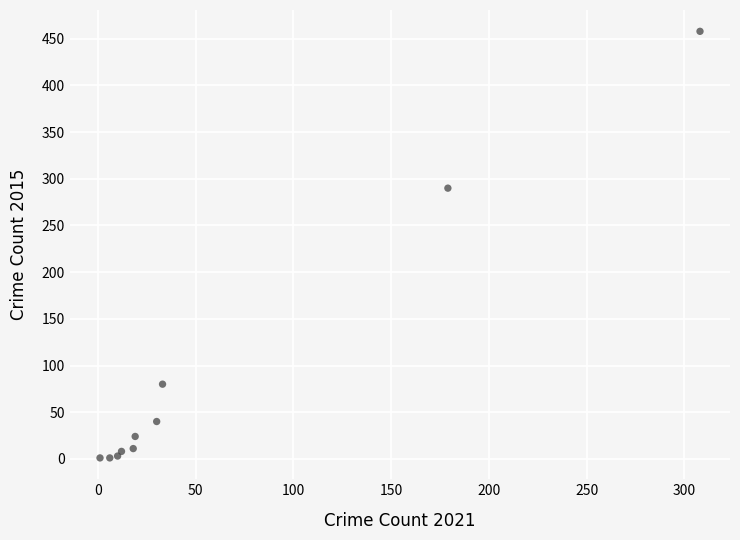

What Y value in the scatter plot is closest to 229?

290